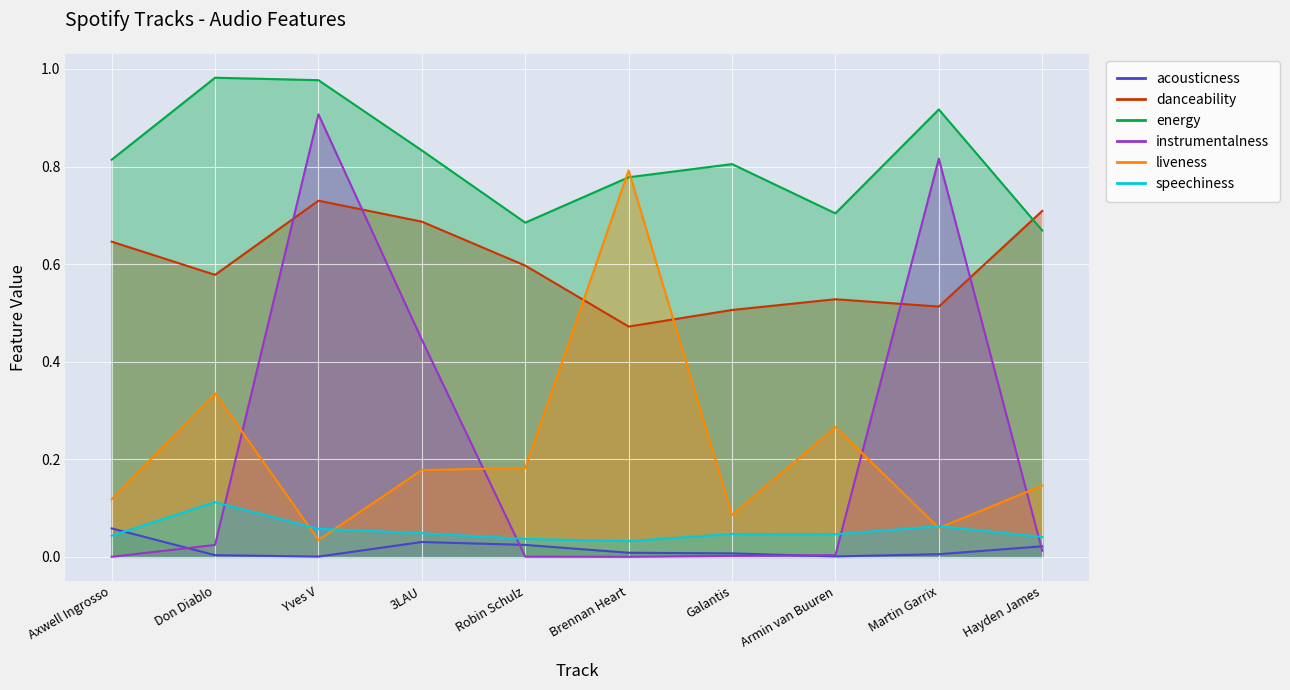

Is the value of acousticness at Hayden James greater than the value of liveness at Axwell Ingrosso?

No